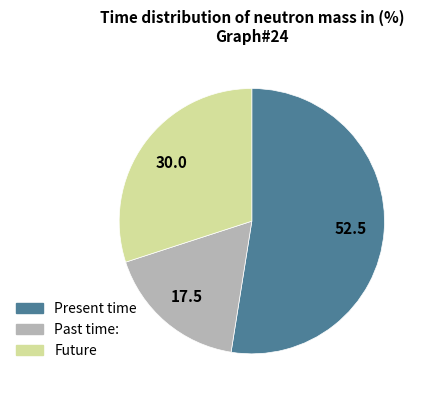

Approximately how many times larger is the value at Present time compared to Past time:?

3.0